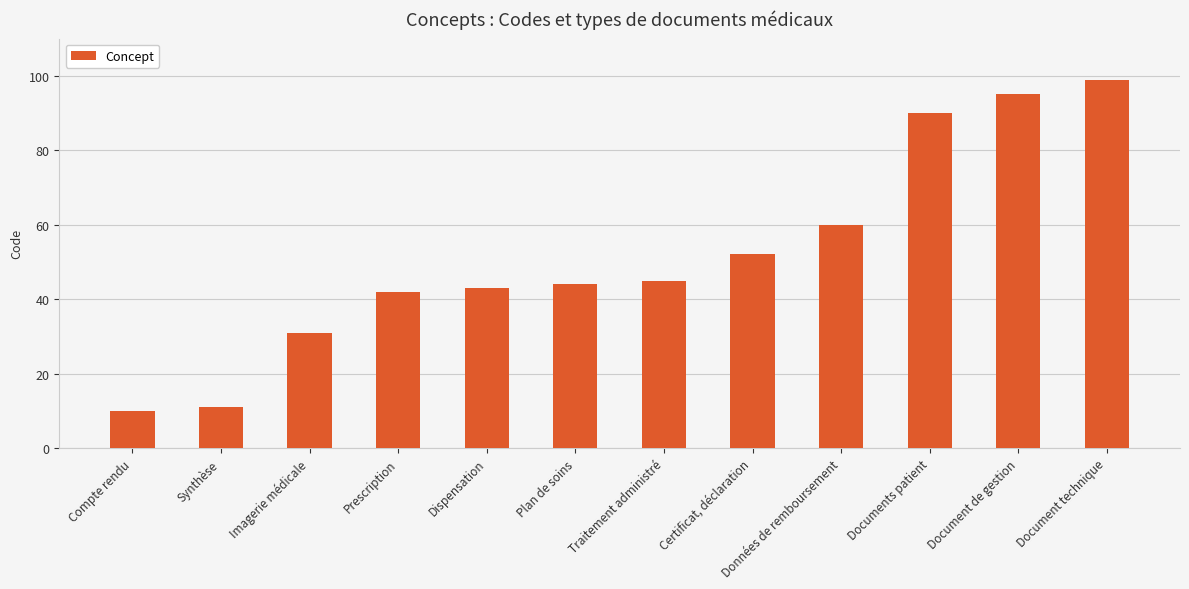

Read the value at Prescription.

42